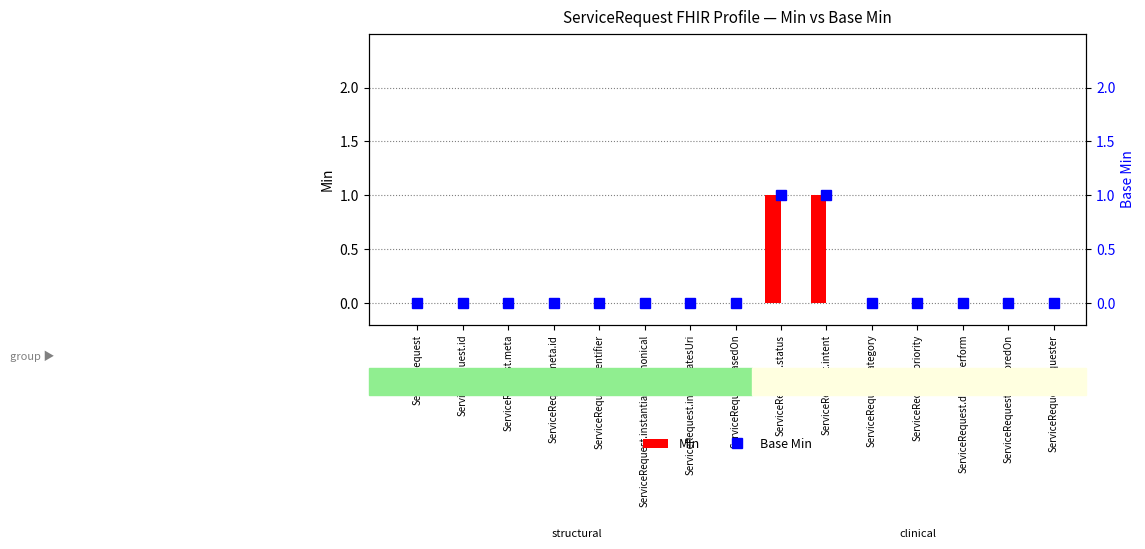

Which series has the largest total across all categories?

Min